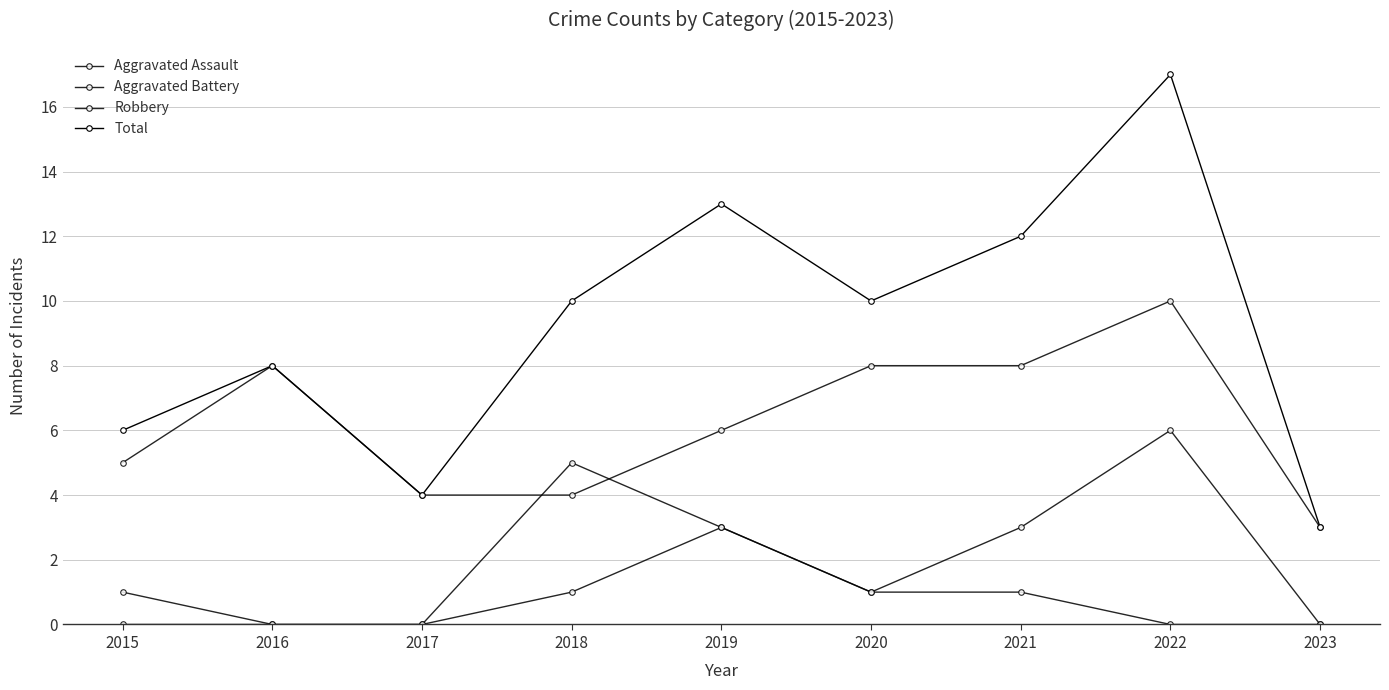

At which label does Aggravated Battery reach its minimum?

2016